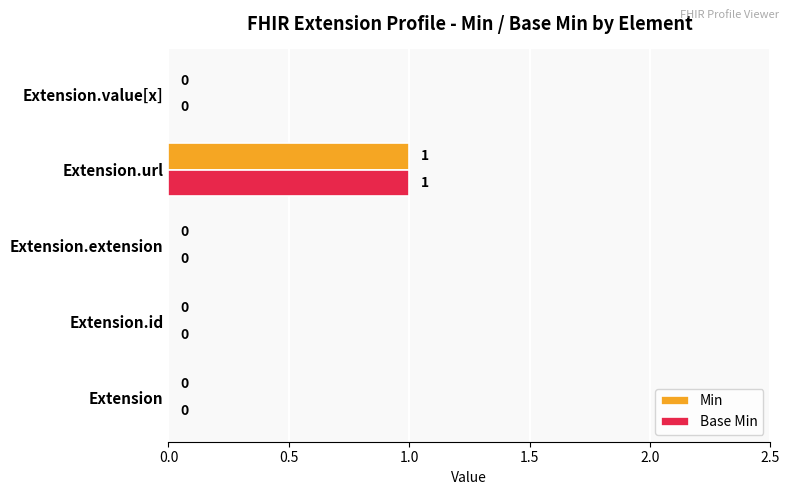

Count the Min values in the range 0 to 1.

5